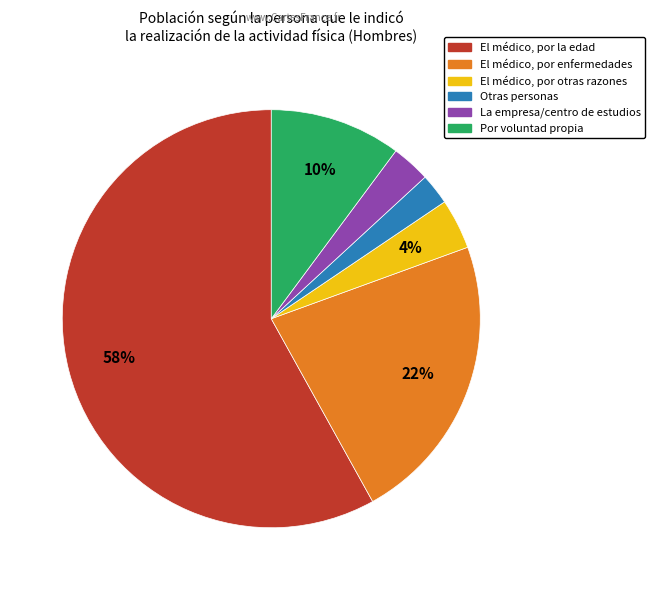

Is there a majority slice in this chart?

Yes